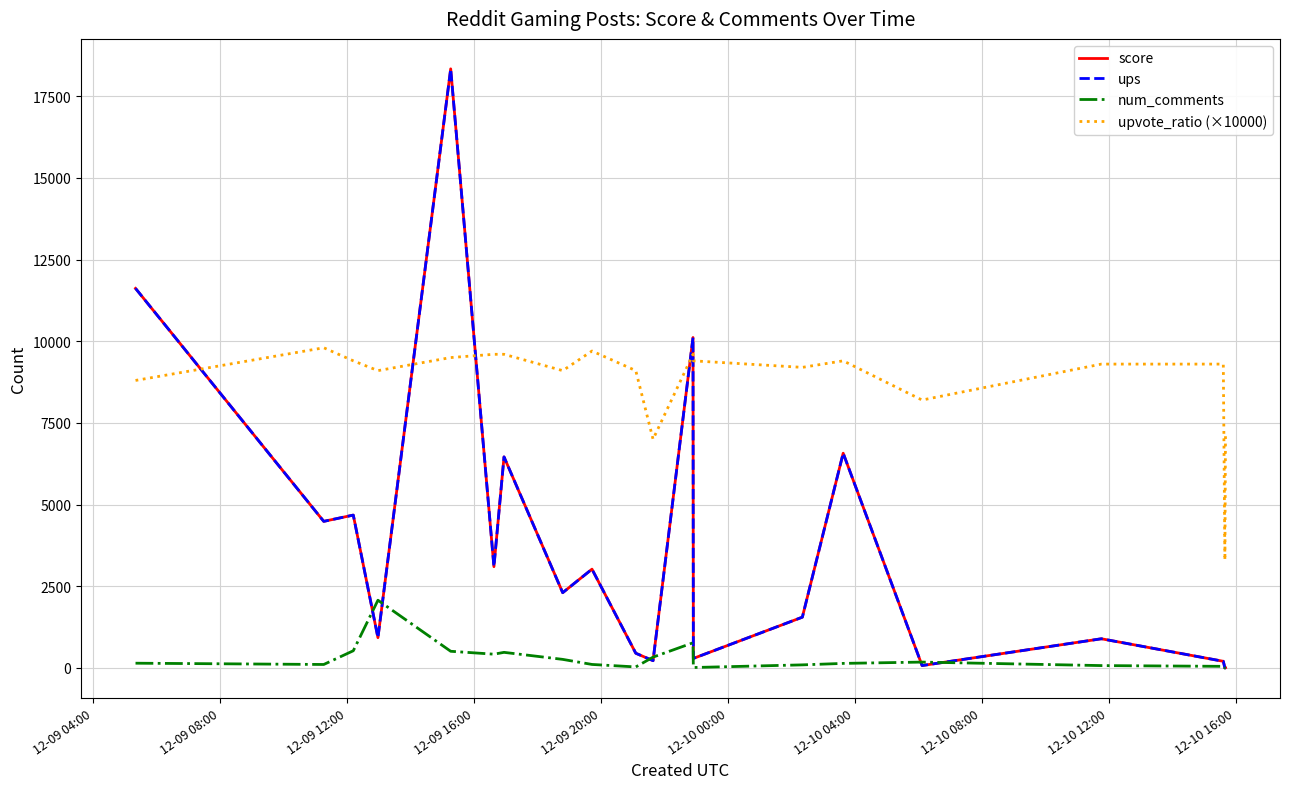

Does the chart have visible grid lines?

Yes